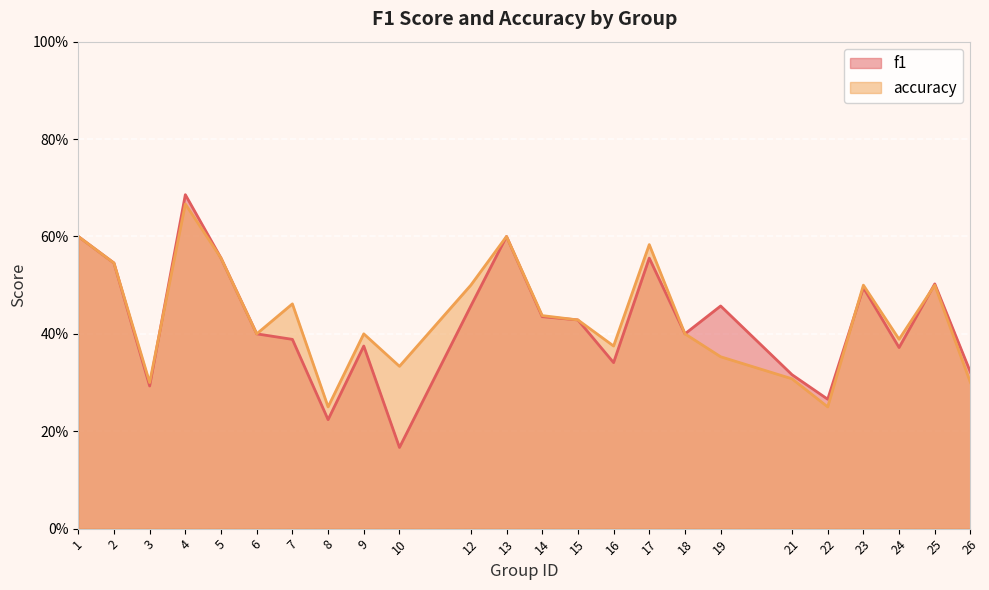

Reading left to right, list all the values displayed in this chart.

f1: 0.6	0.5	0.3	0.7	0.6	0.4	0.4	0.2	0.4	0.2	0.5	0.6	0.4	0.4	0.3	0.6	0.4	0.5	0.3	0.3	0.5	0.4	0.5	0.3
accuracy: 0.6	0.5	0.3	0.7	0.6	0.4	0.5	0.2	0.4	0.3	0.5	0.6	0.4	0.4	0.4	0.6	0.4	0.4	0.3	0.2	0.5	0.4	0.5	0.3